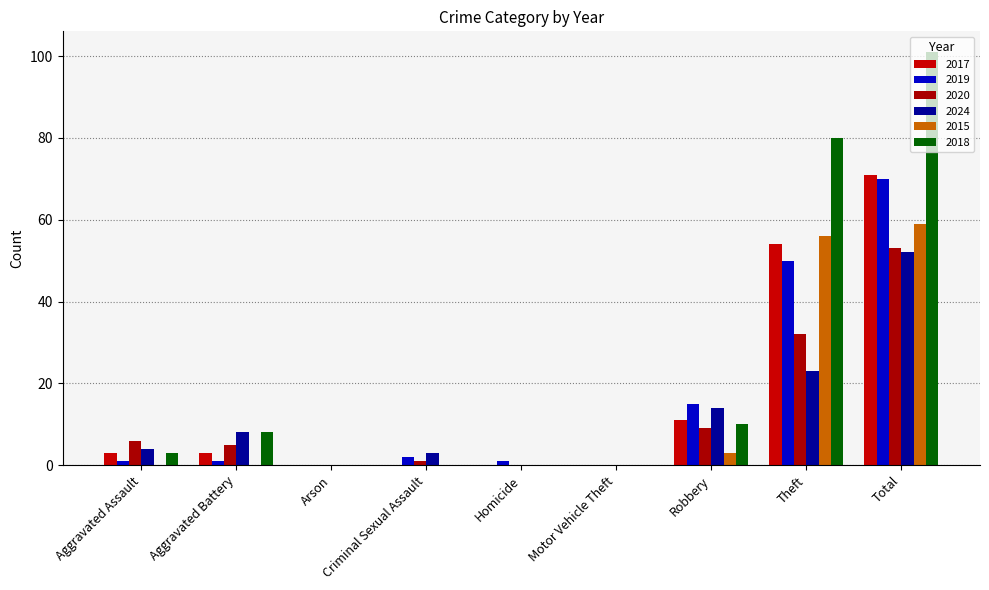

What is the label of the 8th bar from the right?

Aggravated Battery